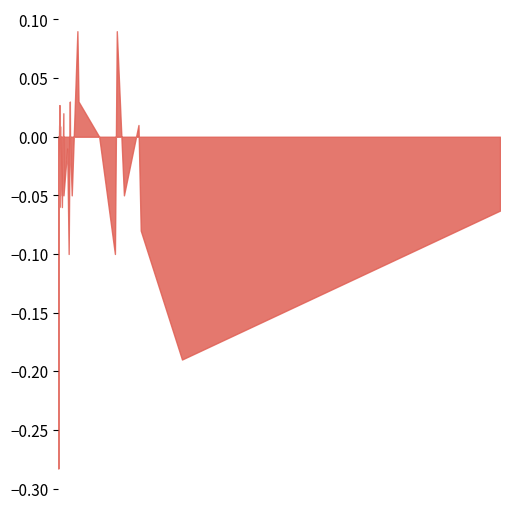

The value at 0 is 0.0. True or false?

True